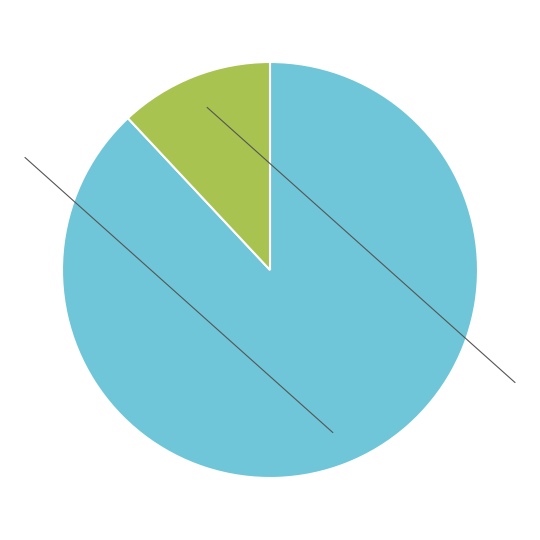

Is there any slice that represents more than half of the pie?

Yes